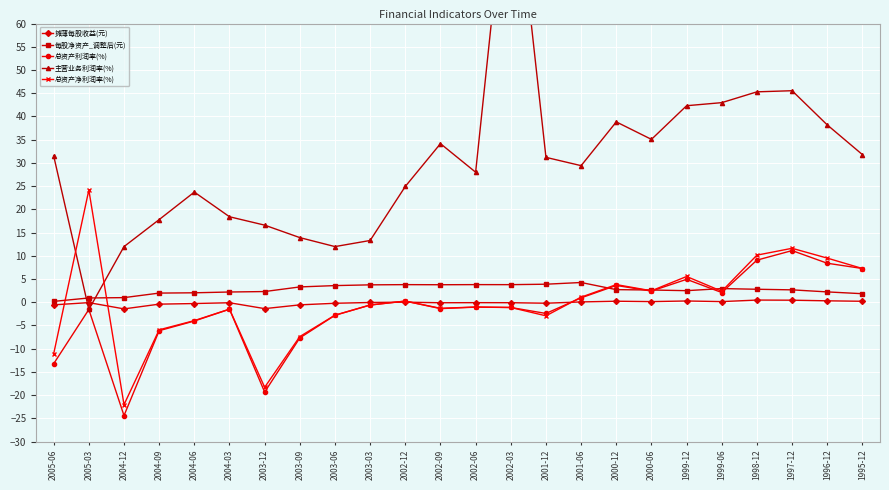

What is the average value of the 总资产利润率(%) series?

-1.5